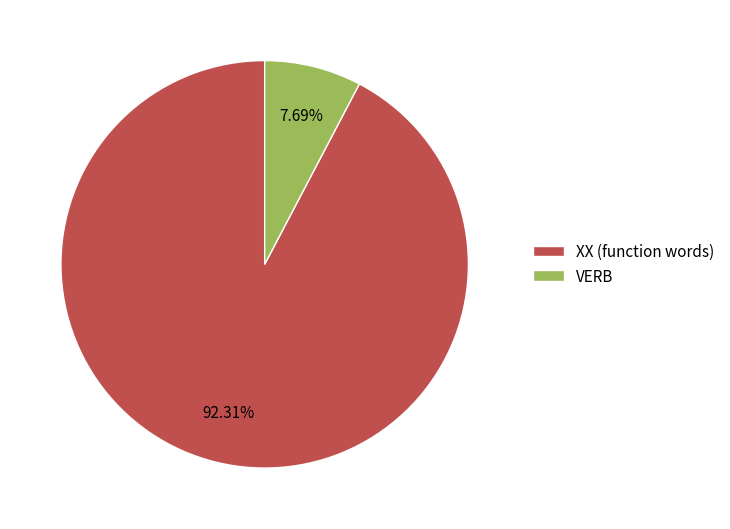

How many slices are in this pie chart?

2